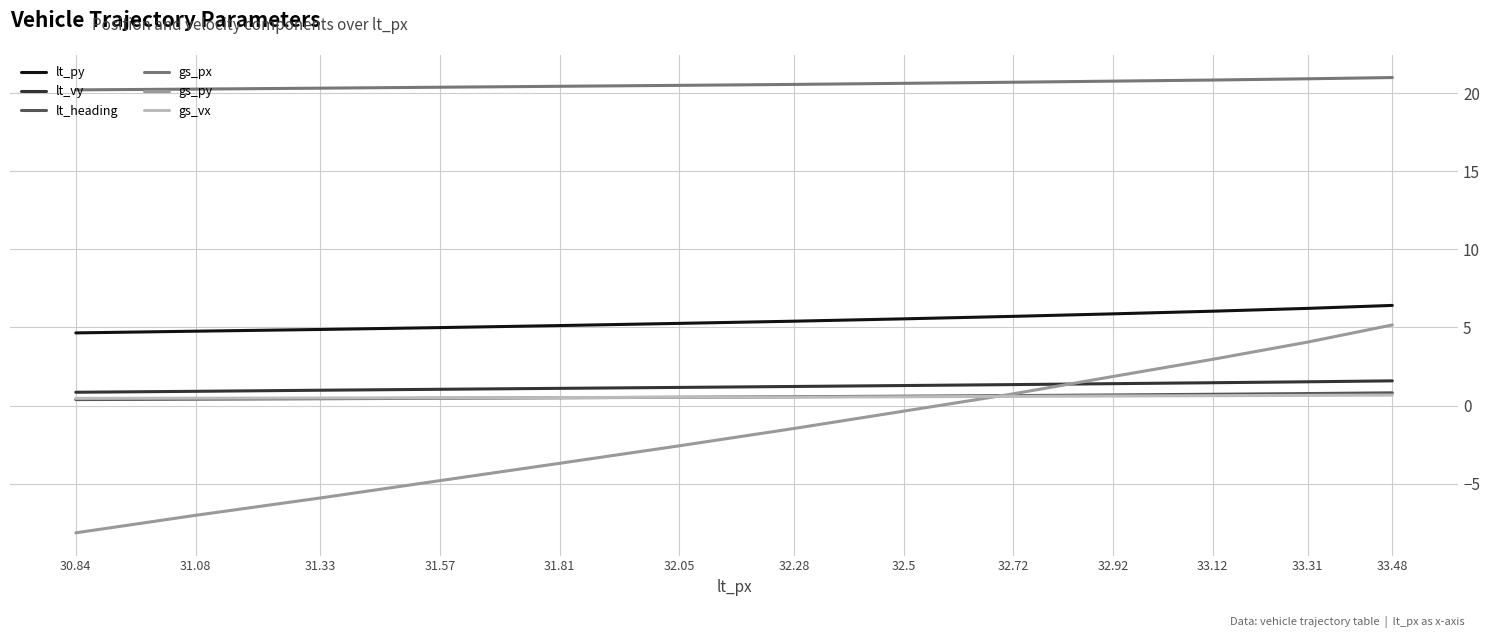

Which series has the widest spread of values?

gs_py